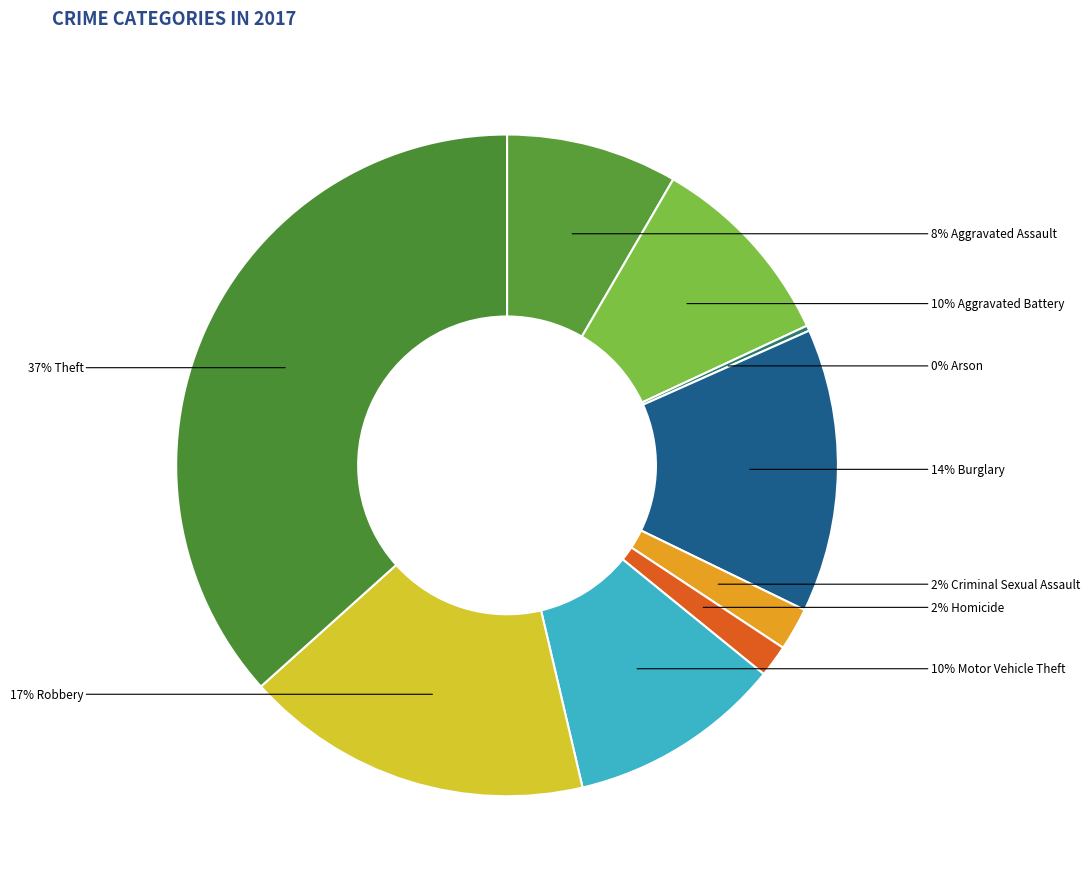

Count the number of slices in the pie.

9